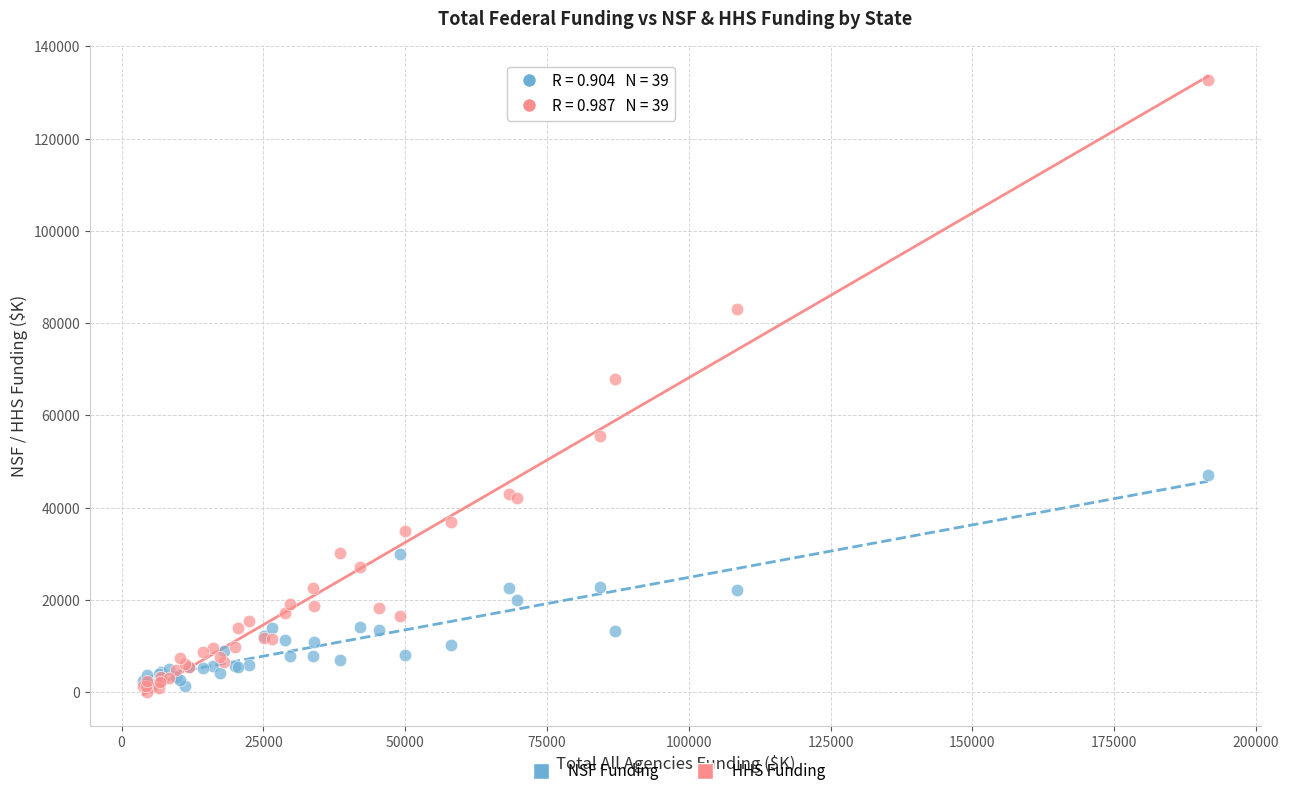

Across all series, what Y value is closest to 66366?

67967.2